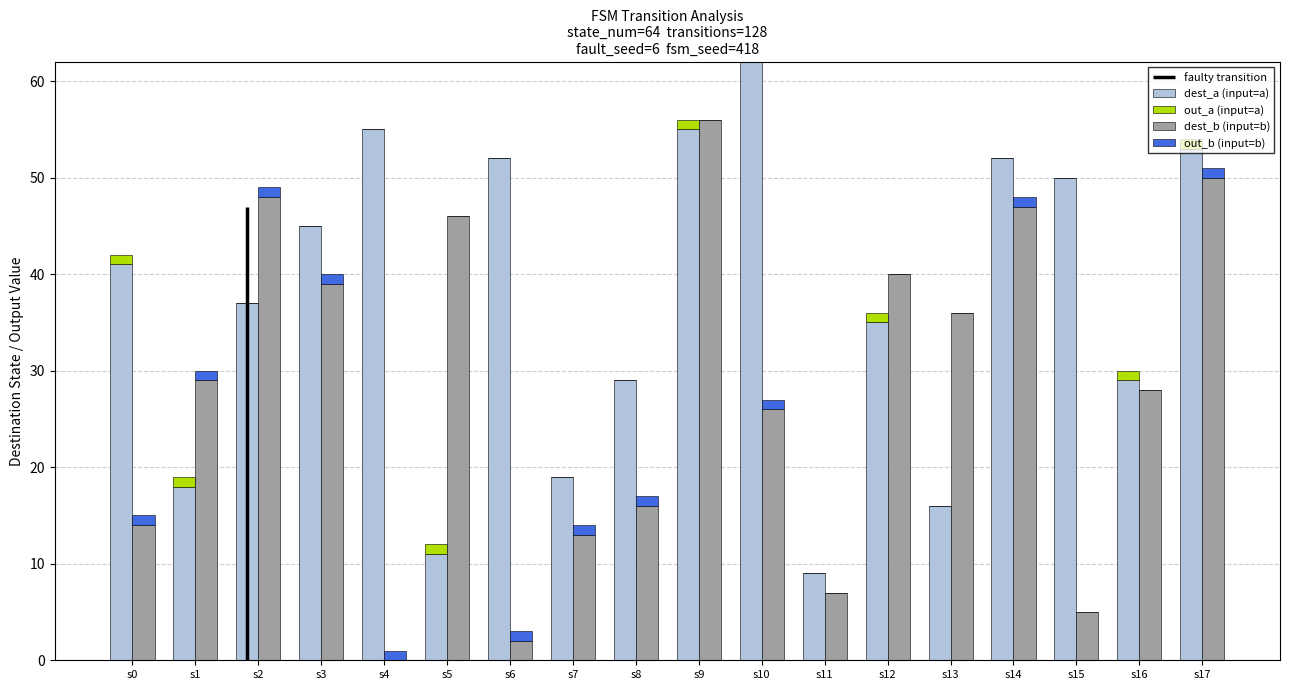

How many bars are there in each group?

4